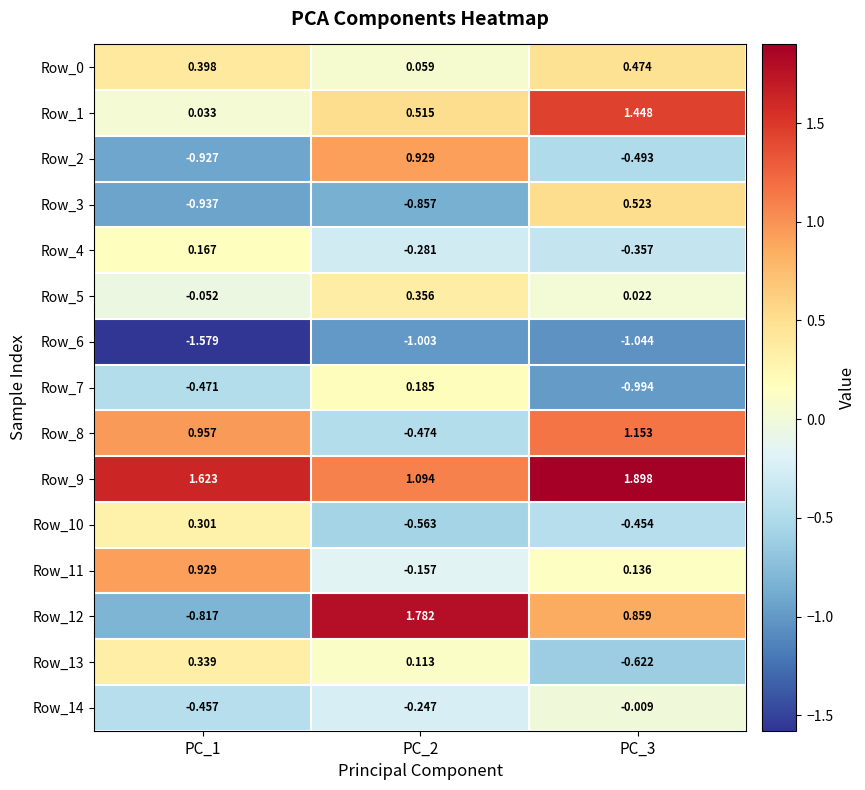

How many series are shown in this chart?

15